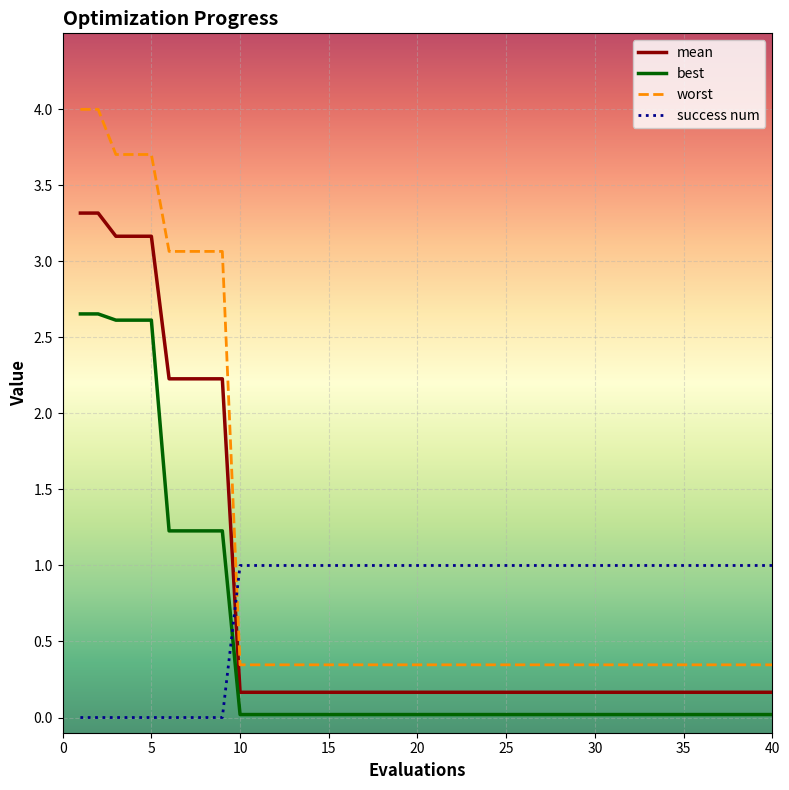

Which series has the widest spread of values?

worst